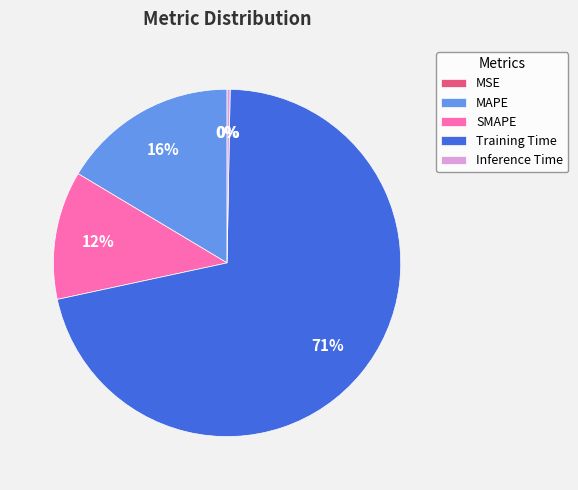

The Training Time slice represents 77% of the pie. True or false?

False